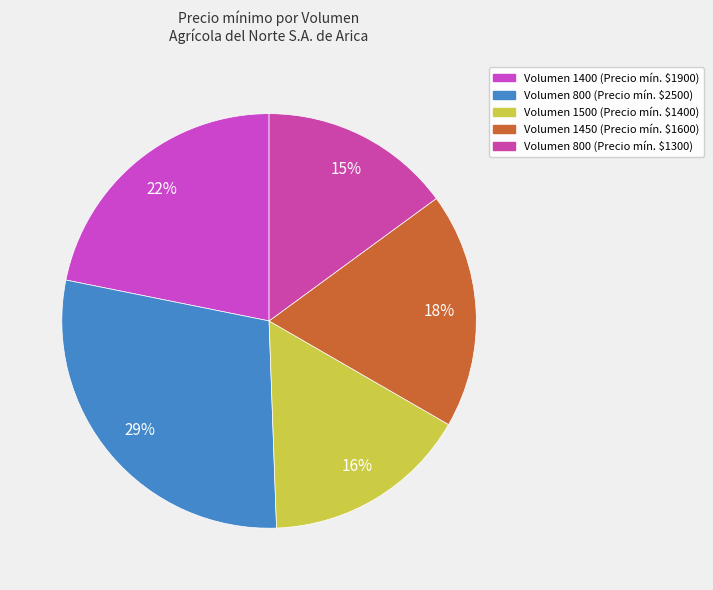

Rank the categories by value from lowest to highest.

Volumen 800 (Precio mín. $1300), Volumen 1500 (Precio mín. $1400), Volumen 1450 (Precio mín. $1600), Volumen 1400 (Precio mín. $1900), Volumen 800 (Precio mín. $2500)